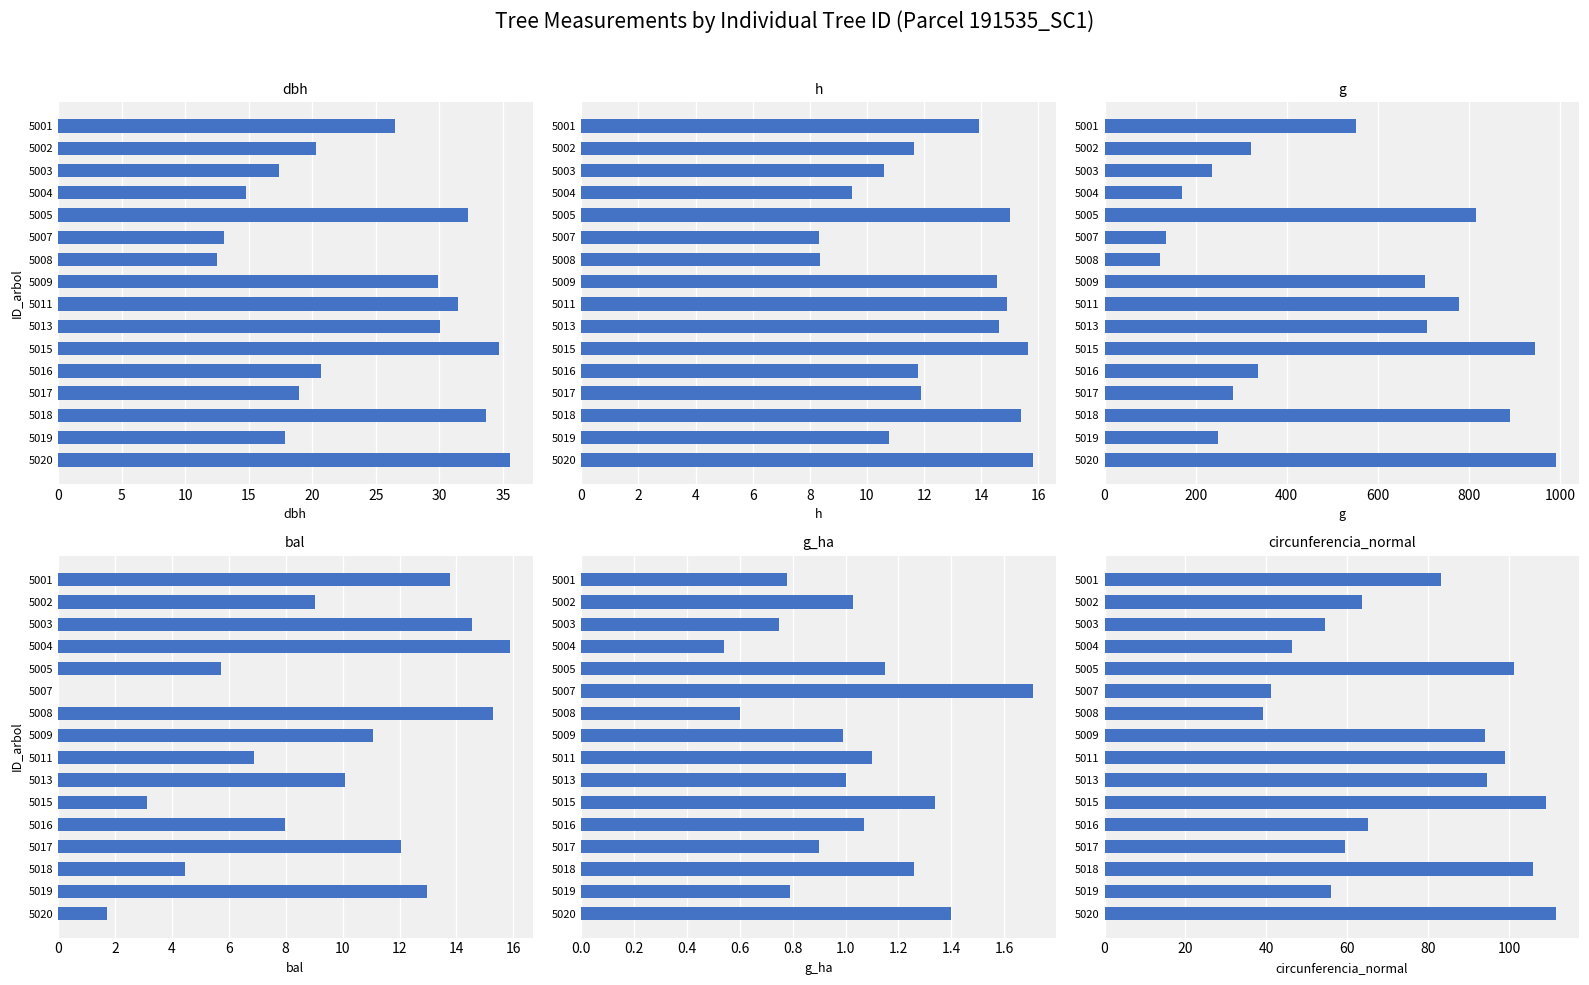

The circunferencia_normal series shows 94.4 at 5013. True or false?

True